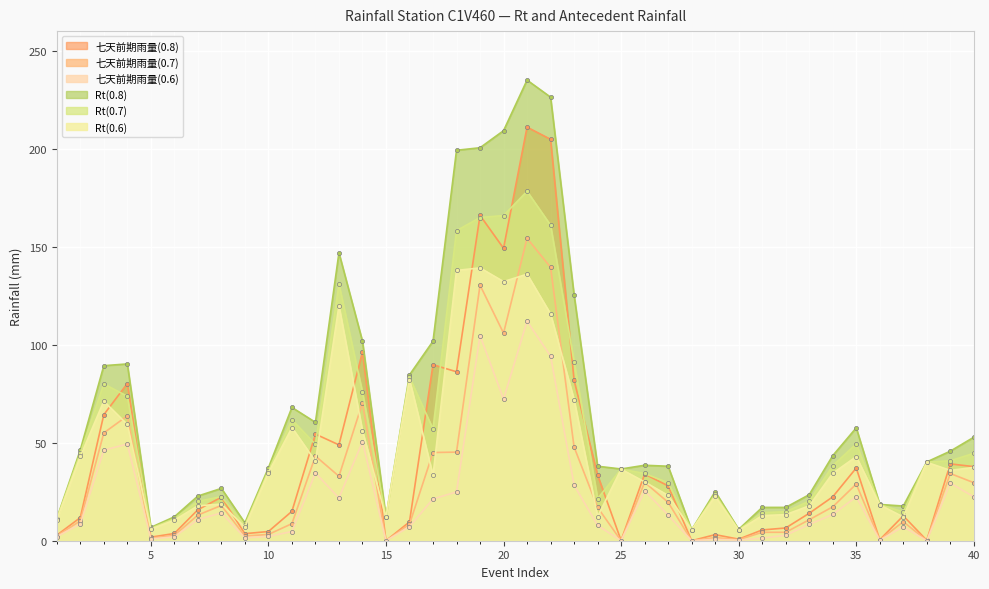

What is the greatest value displayed?

235.0